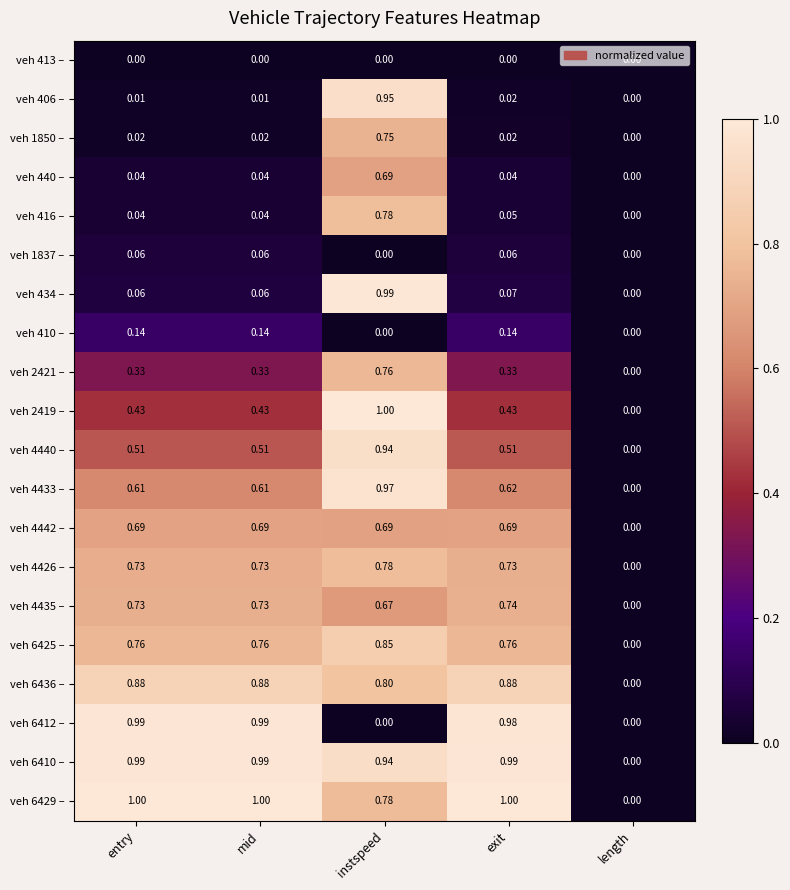

Which category has the lowest value in the veh 4433 – series?

length